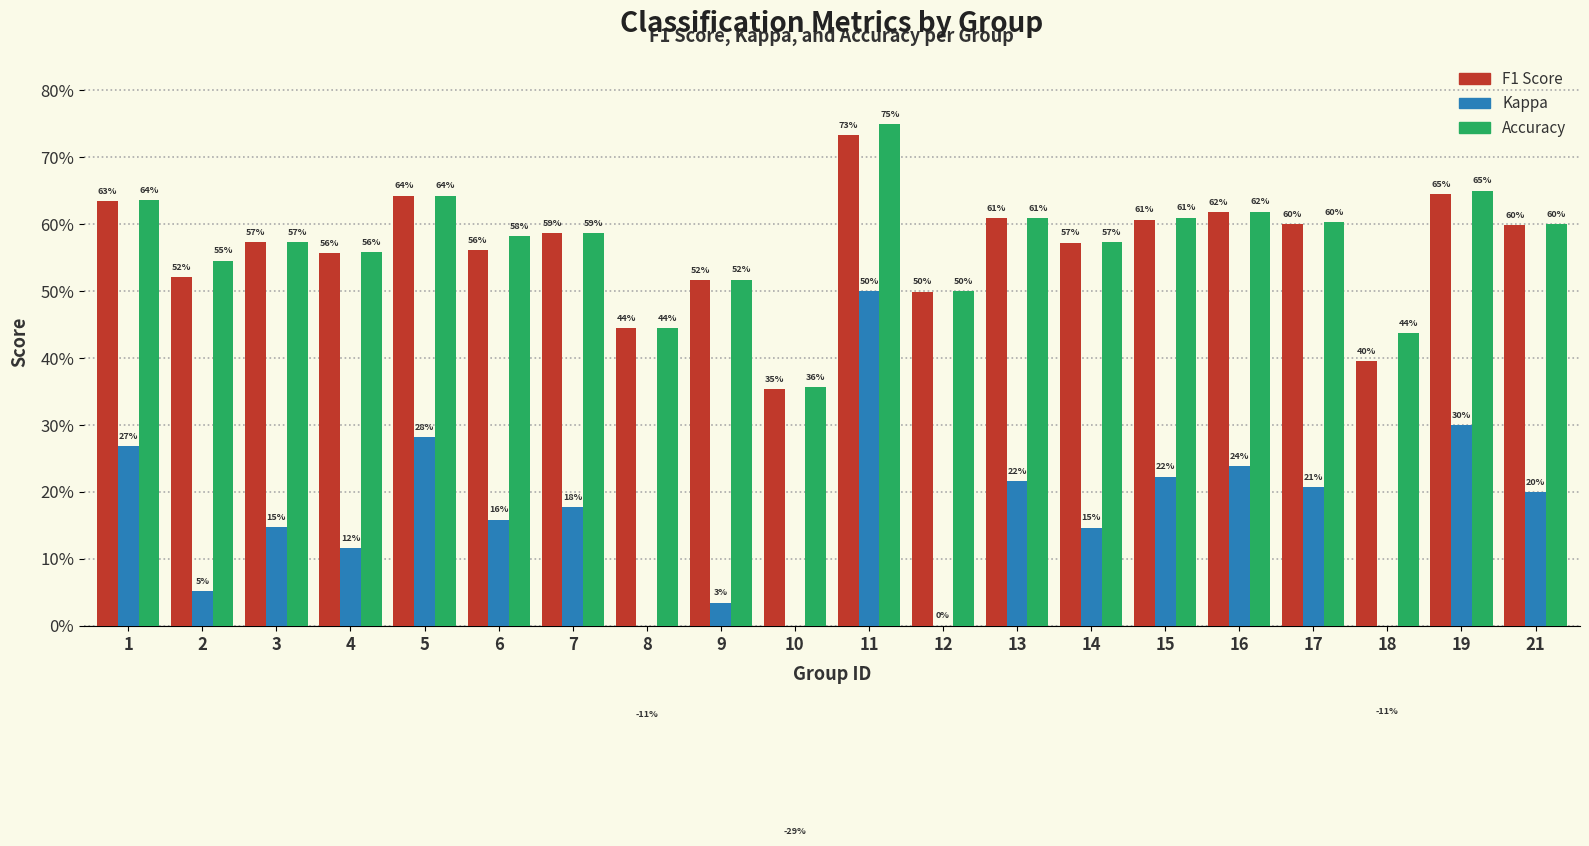

Where does the kappa series first go above 0?

1